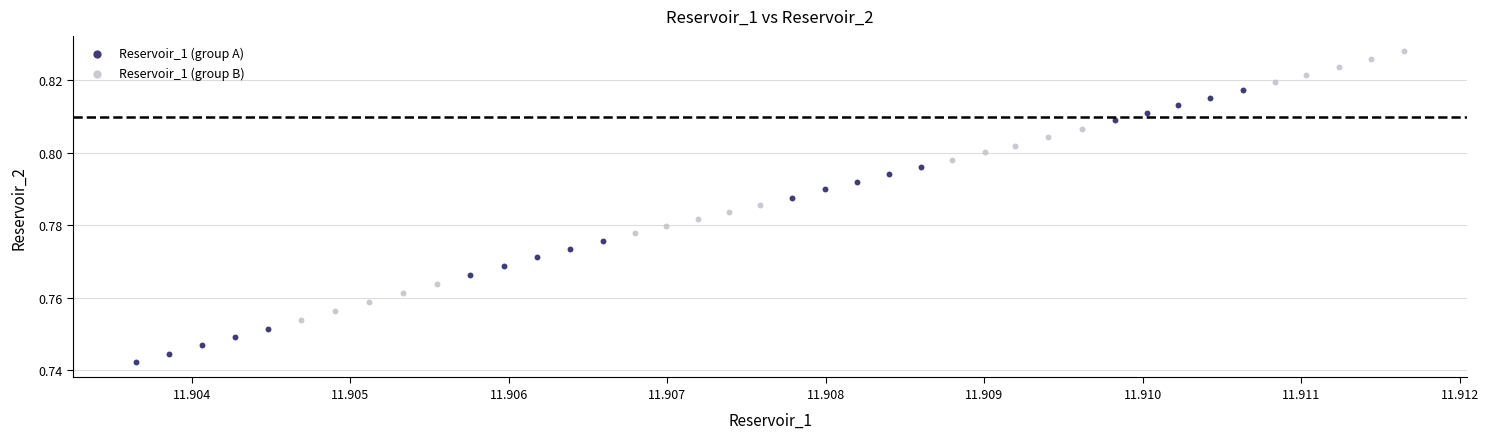

Which series contains the highest Y value?

Reservoir_1 (group B)